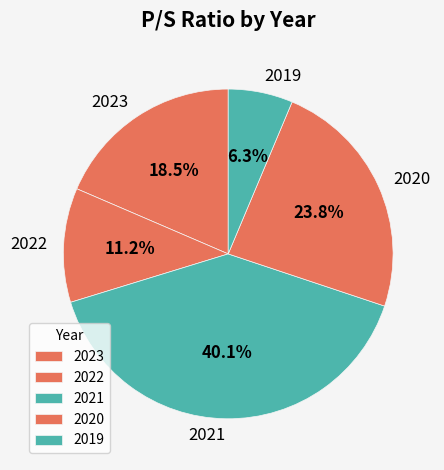

Combined, do 2019 and 2023 account for over 50%?

No